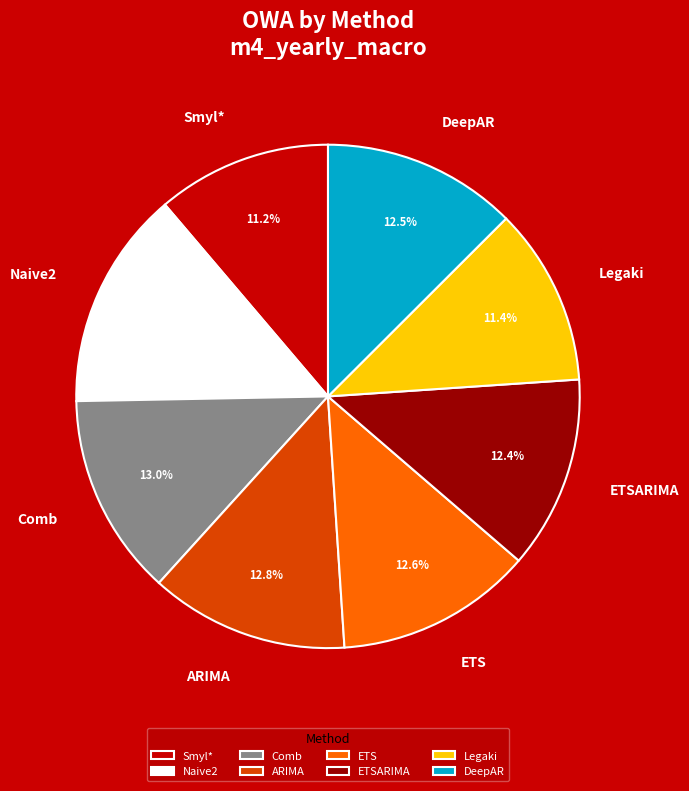

Do ETSARIMA and Legaki together represent more than half of the pie?

No